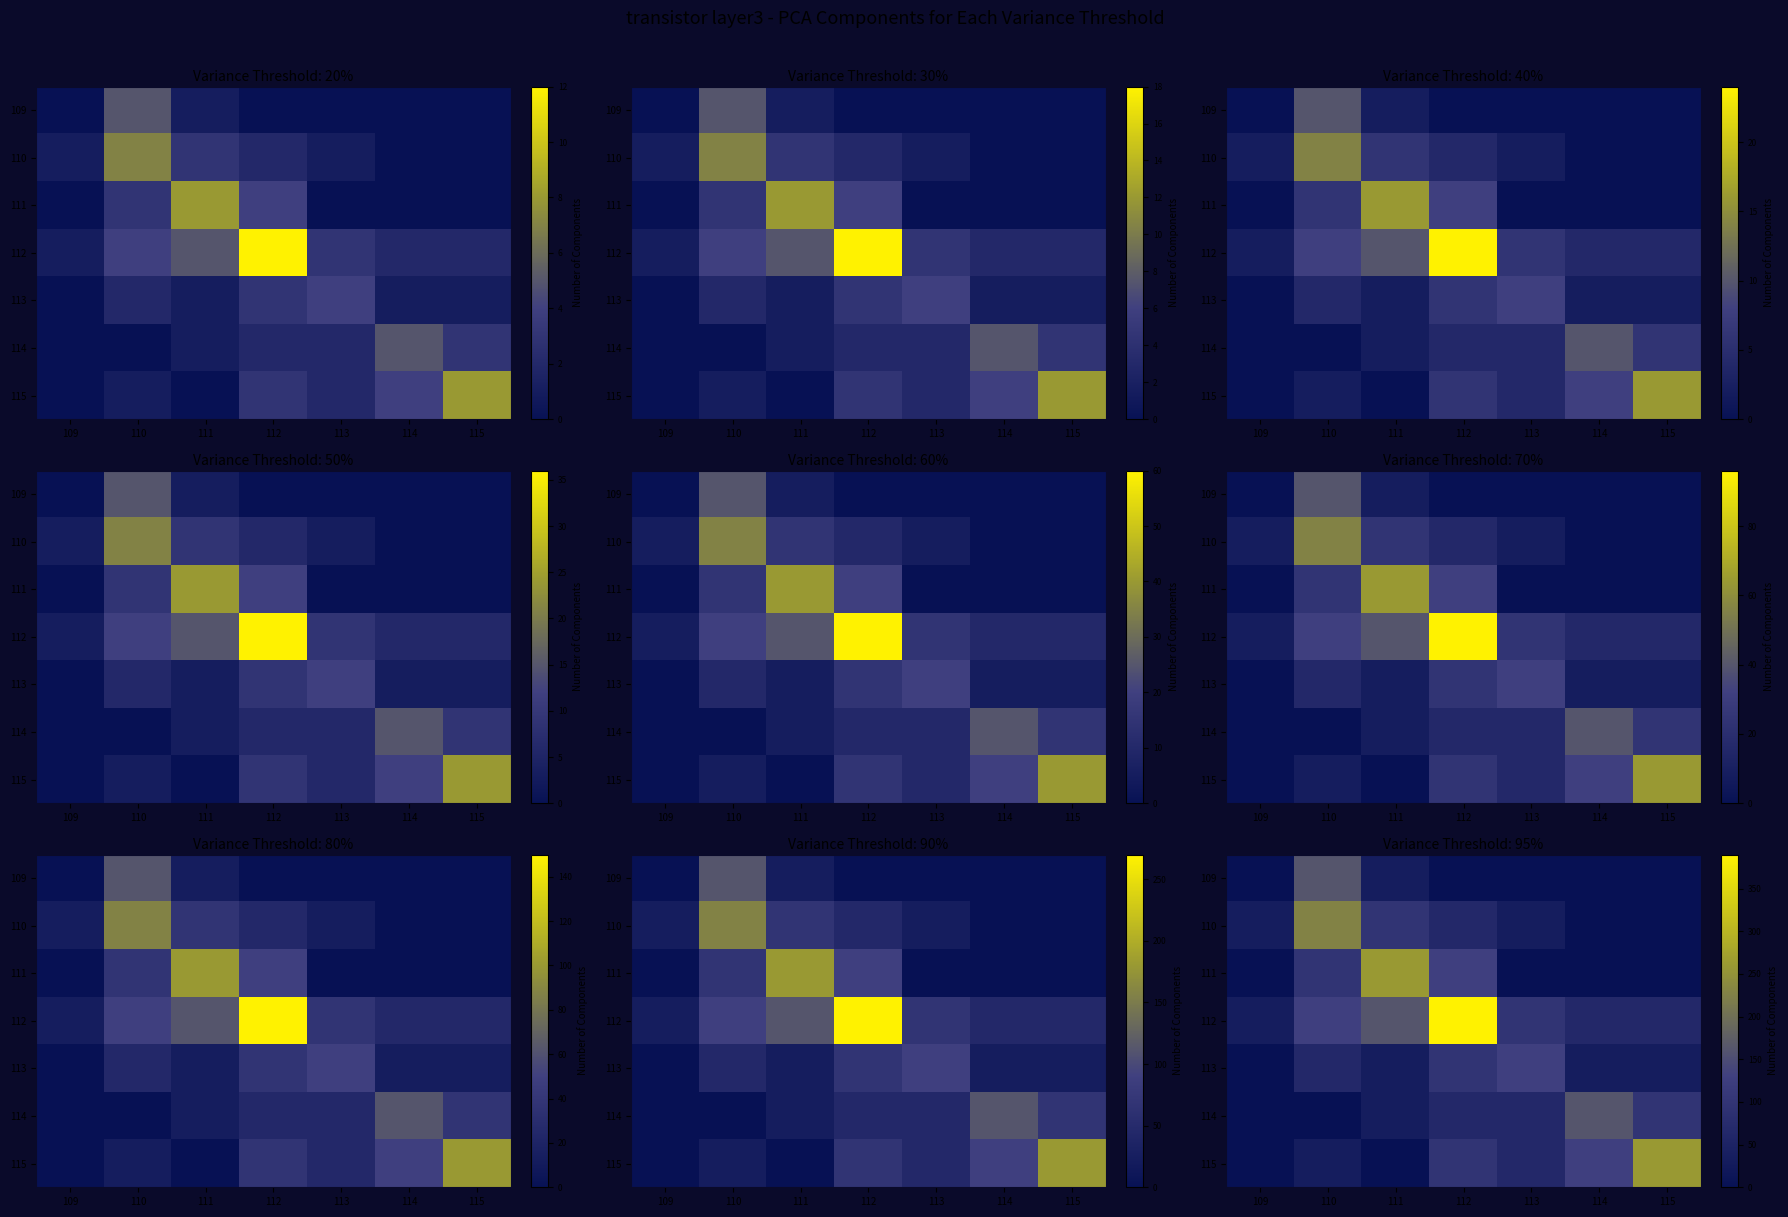

Is the value of 110 at 112 greater than the value of 112 at 113?

No